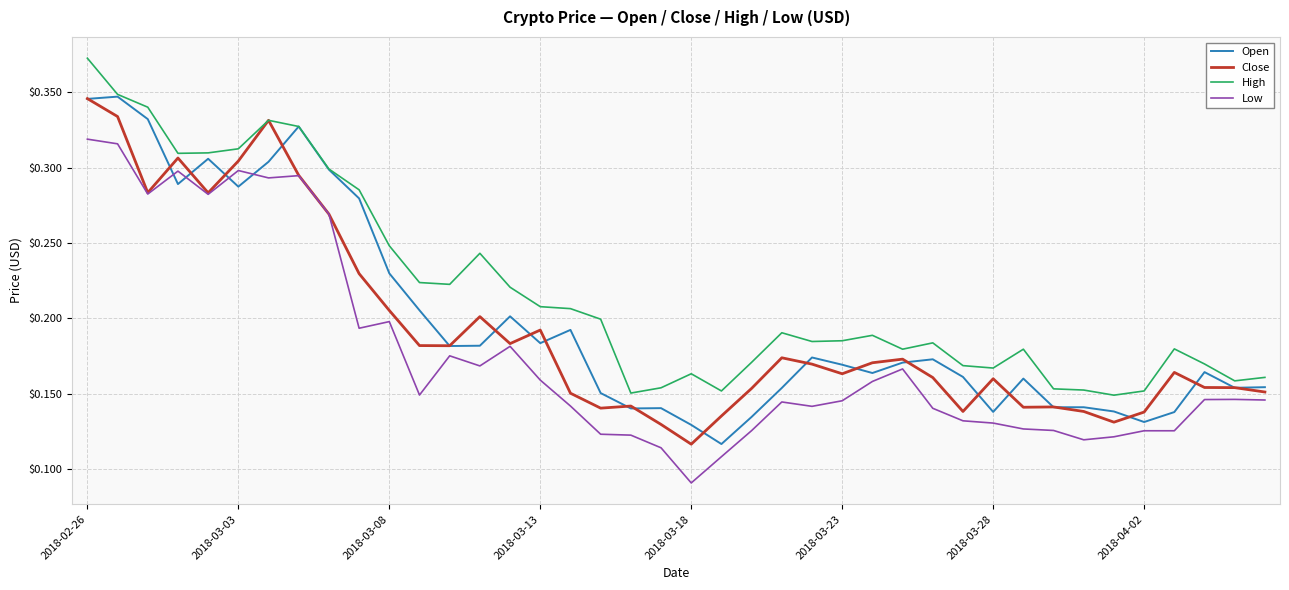

What is the sum of all Open values?

7.9